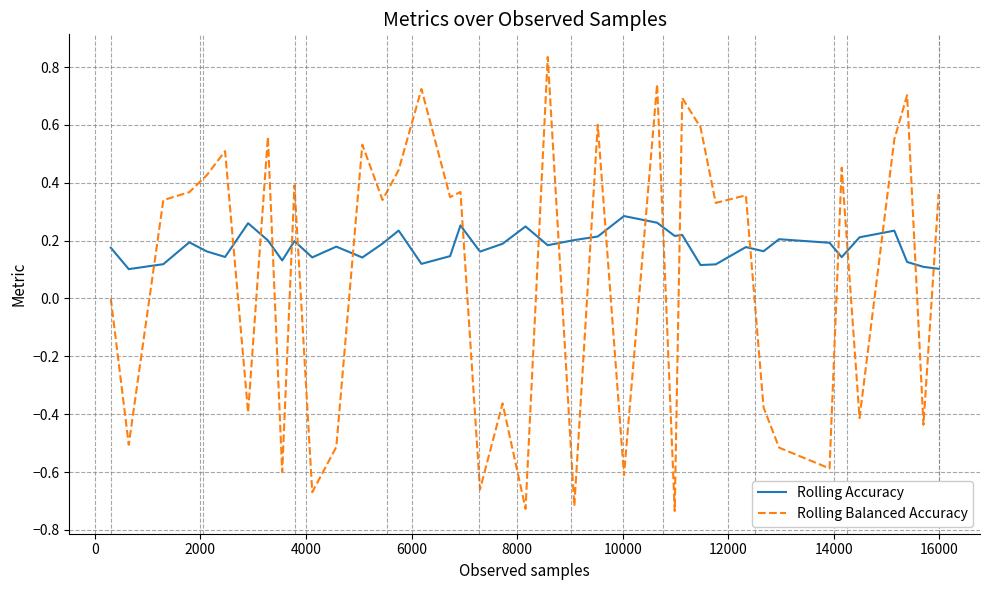

Which series has the largest total across all categories?

Rolling Accuracy